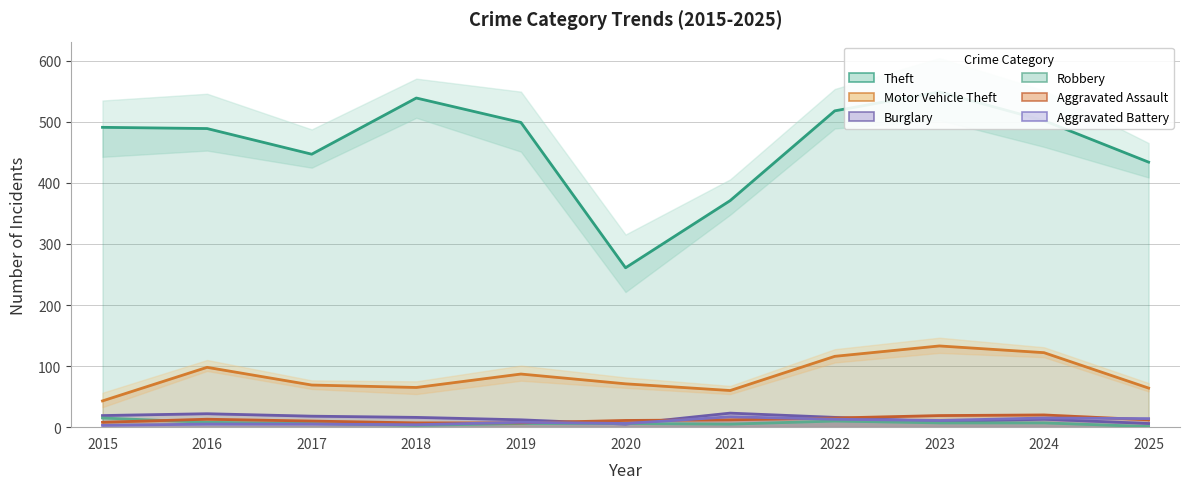

How many series are shown in this chart?

6